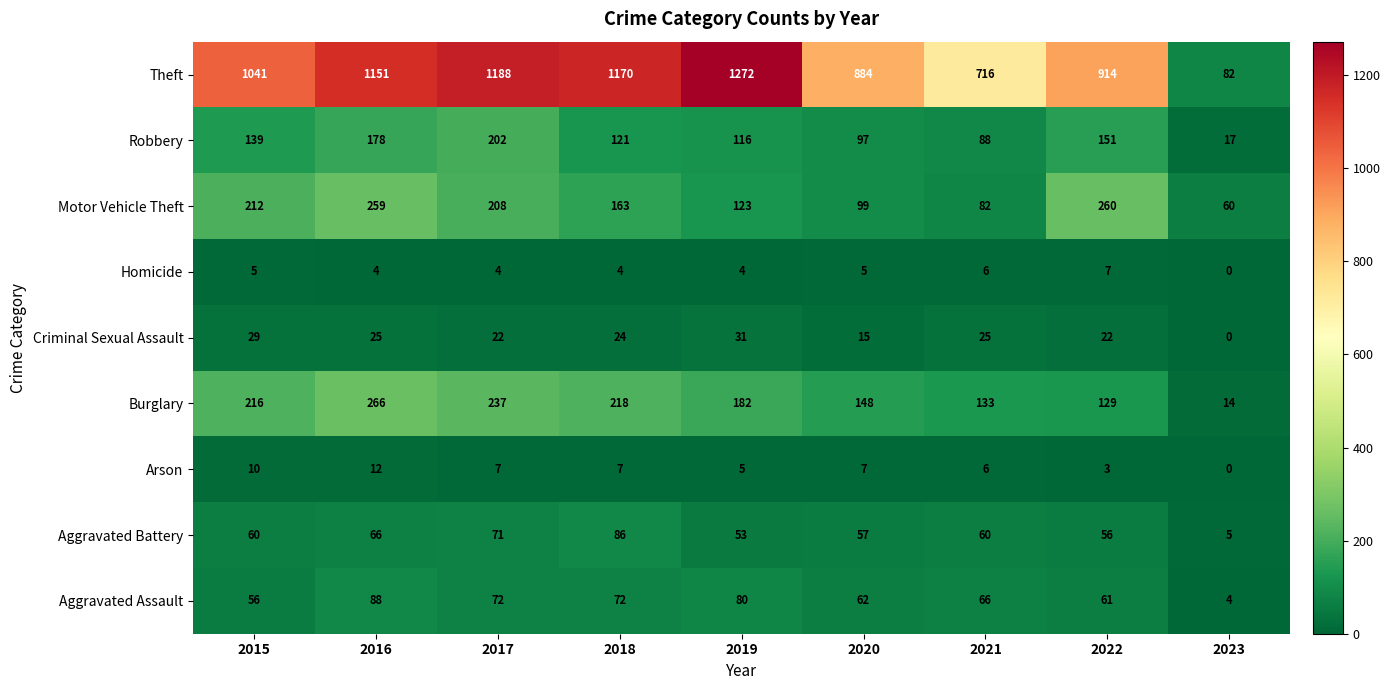

Which series has the widest spread of values?

Theft